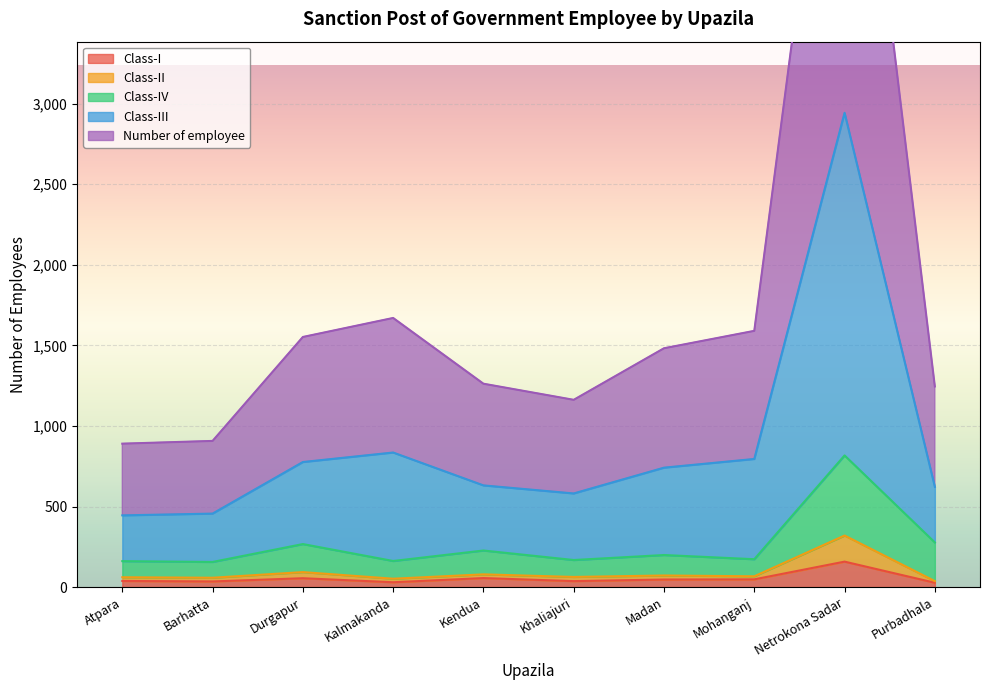

What is the highest value of the Class-I series?

158